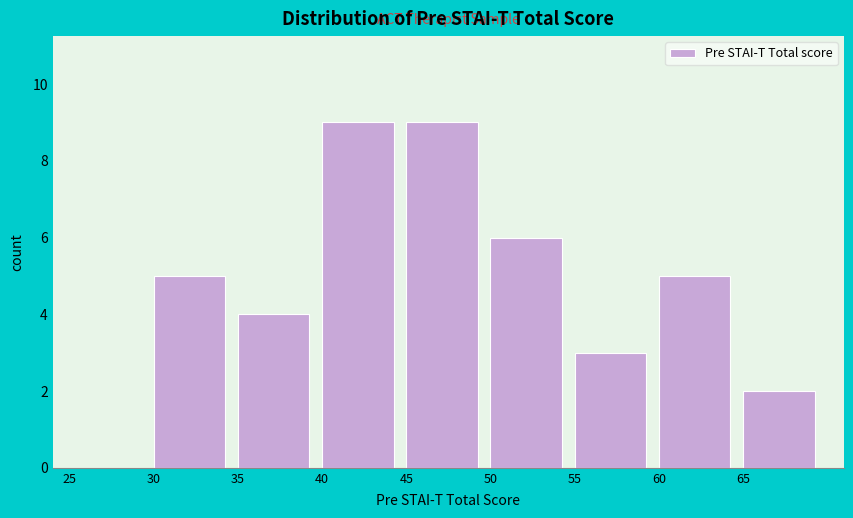

What is the height of the bar covering 40 to 45 on the x-axis? The values are not printed on the chart, so give them approximately, as read against the axis.

9